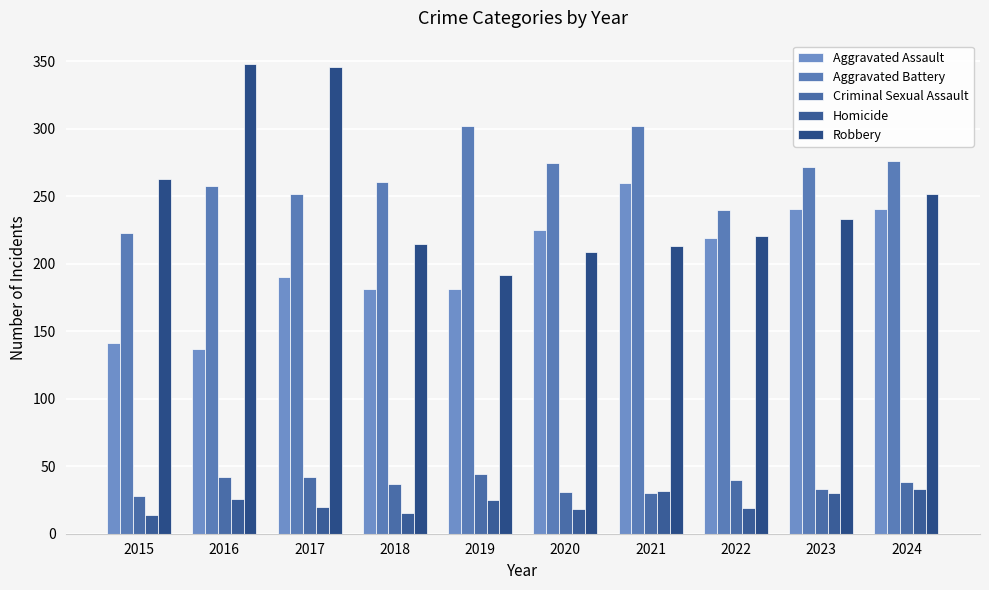

What is the value of the Criminal Sexual Assault bar at the 4th from the left?

37